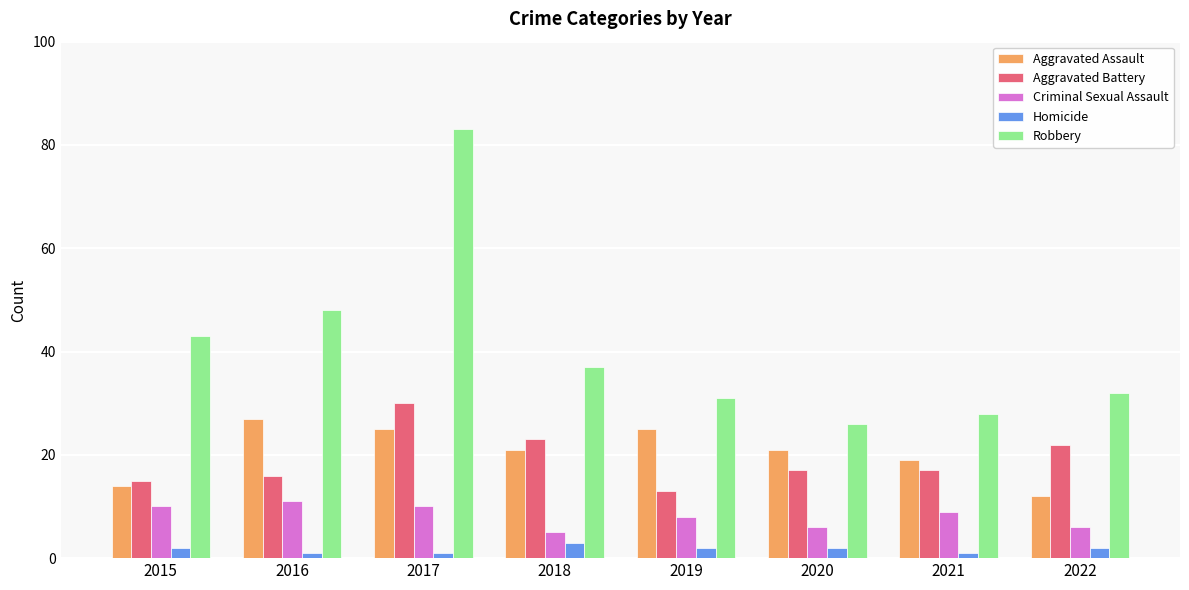

What is the difference between the Criminal Sexual Assault values at 2019 and 2020?

2